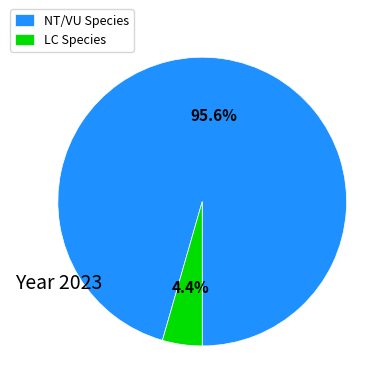

What percentage do NT/VU Species and LC Species together represent?

100.0%